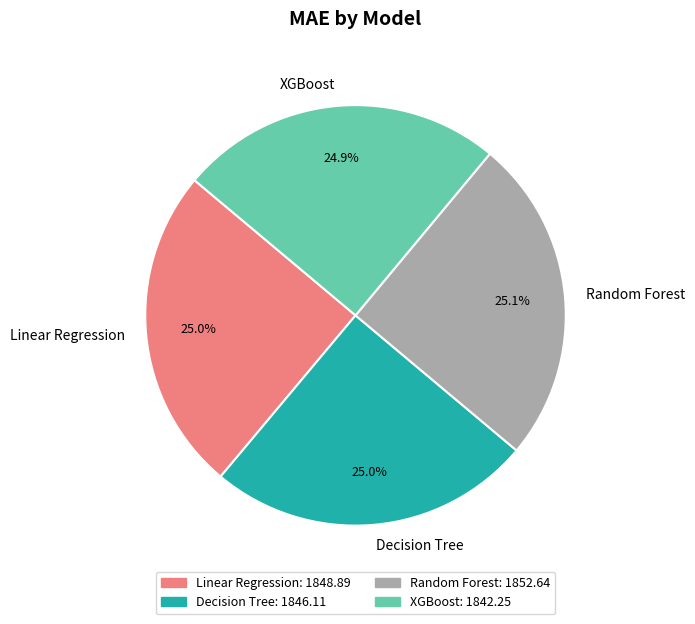

Does Linear Regression represent more than half of the total?

No